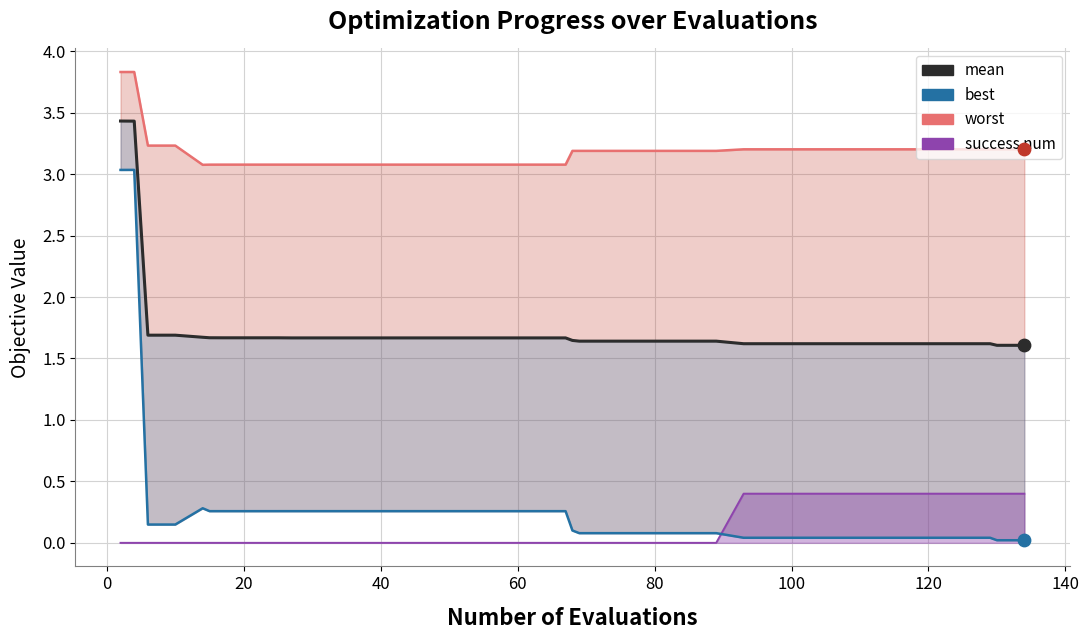

Which series contains the lowest Y value?

success num